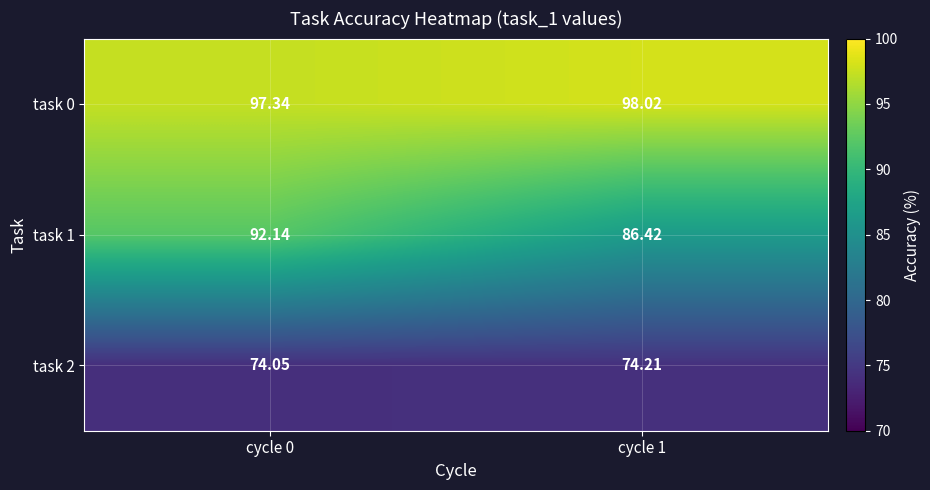

Is the value of task 1 at cycle 0 greater than the value of task 0 at cycle 0?

No